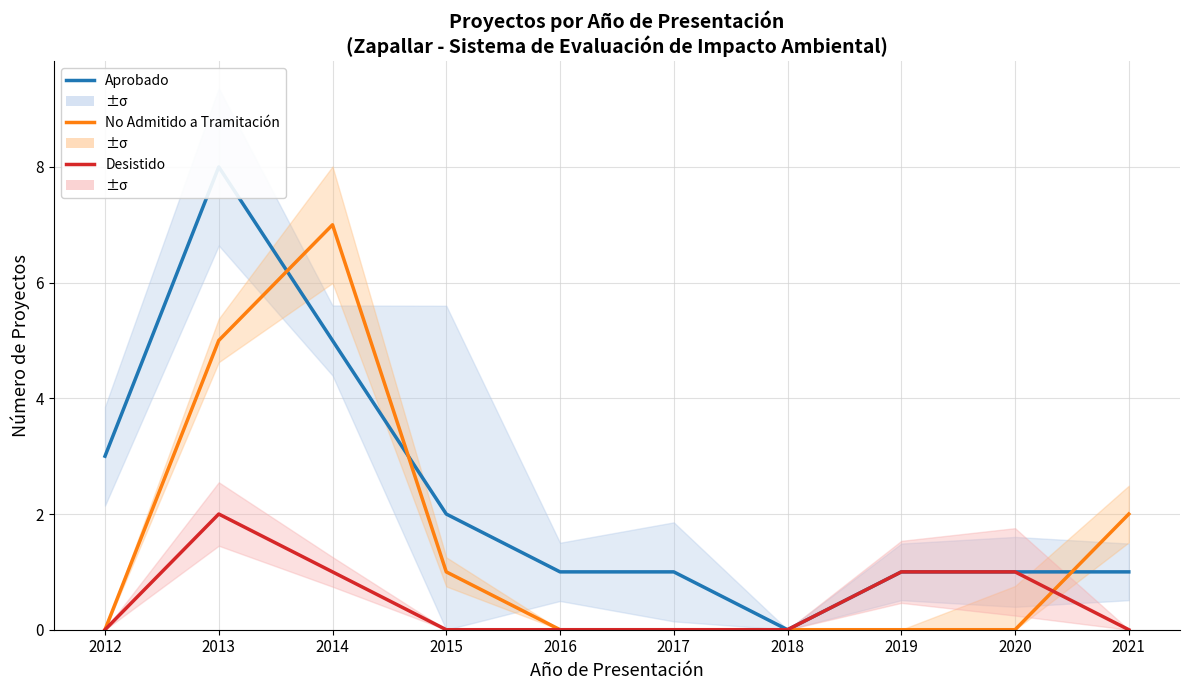

At which category is the sum across all series the highest?

2013